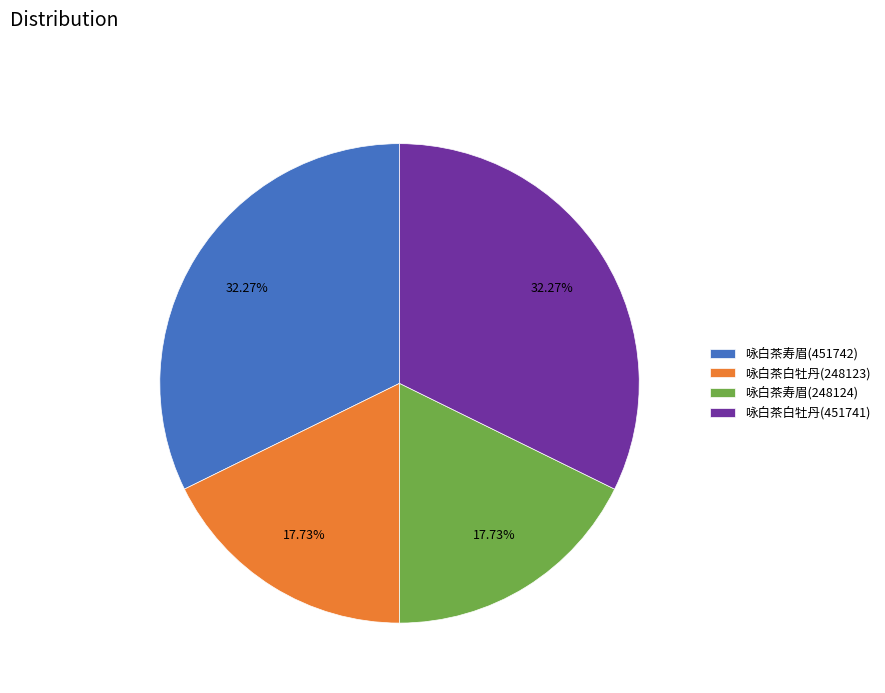

Does 咏白茶寿眉(451742) account for over 50% of the chart?

No